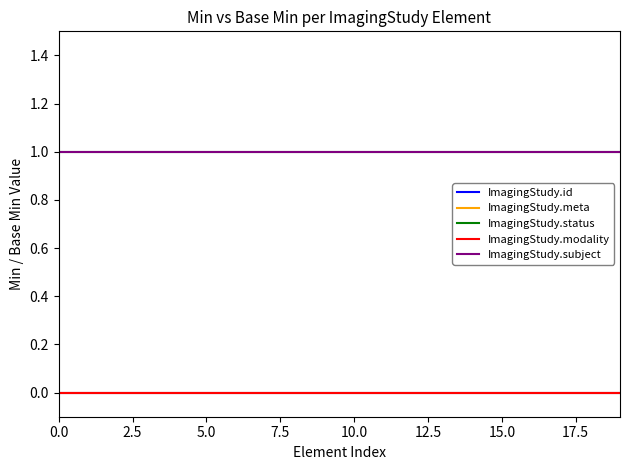

Reading left to right, what are all the values shown in this chart?

ImagingStudy.id: 0	0	0	0	0	0	0	0	0	0	0	0	0	0	0	0	0	0	0	0
ImagingStudy.meta: 0	0	0	0	0	0	0	0	0	0	0	0	0	0	0	0	0	0	0	0
ImagingStudy.status: 1	1	1	1	1	1	1	1	1	1	1	1	1	1	1	1	1	1	1	1
ImagingStudy.modality: 0	0	0	0	0	0	0	0	0	0	0	0	0	0	0	0	0	0	0	0
ImagingStudy.subject: 1	1	1	1	1	1	1	1	1	1	1	1	1	1	1	1	1	1	1	1